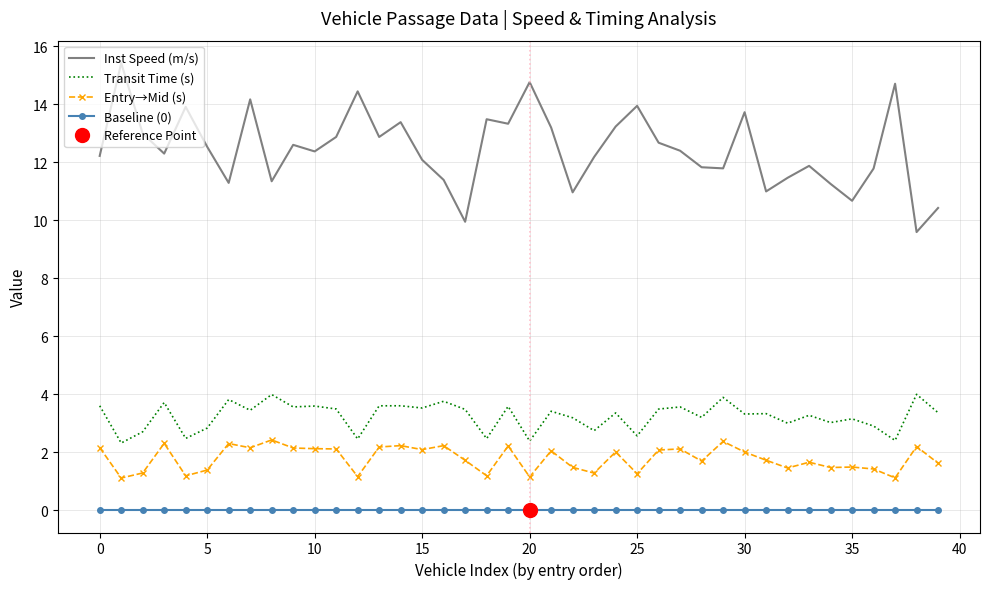

Which series has the largest total across all categories?

Inst Speed (m/s)